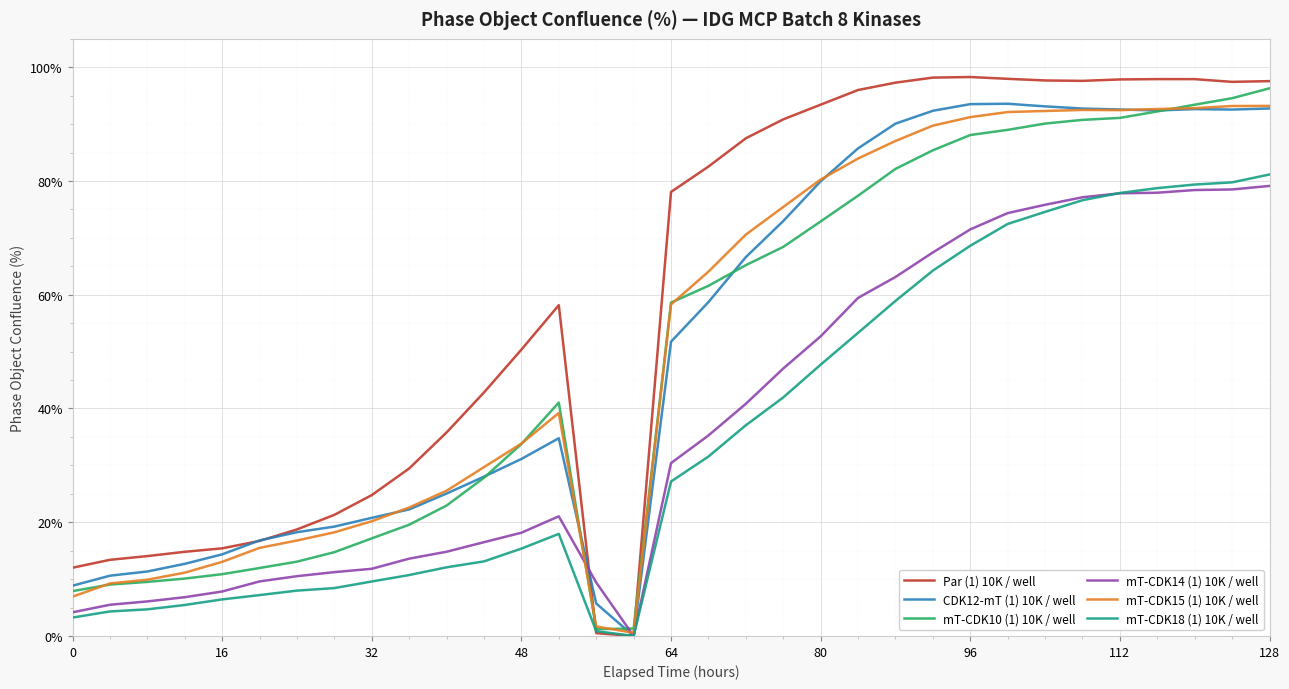

What is the total value across all series at 32?

104.3